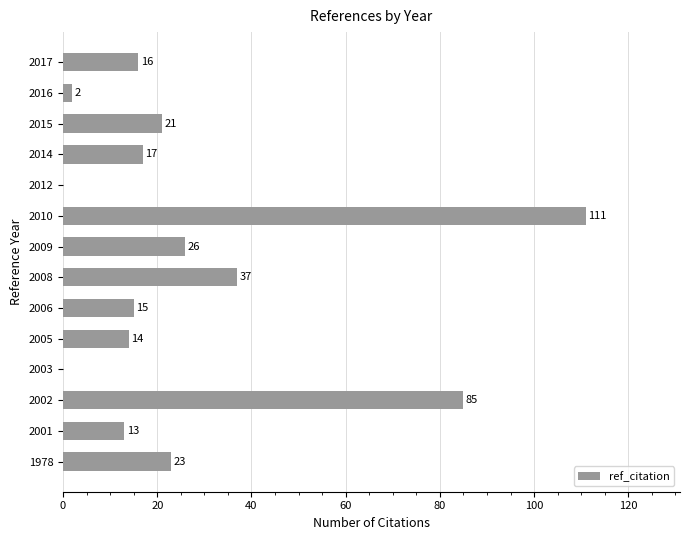

What is the sum of the values at 2005 and 2015?

35